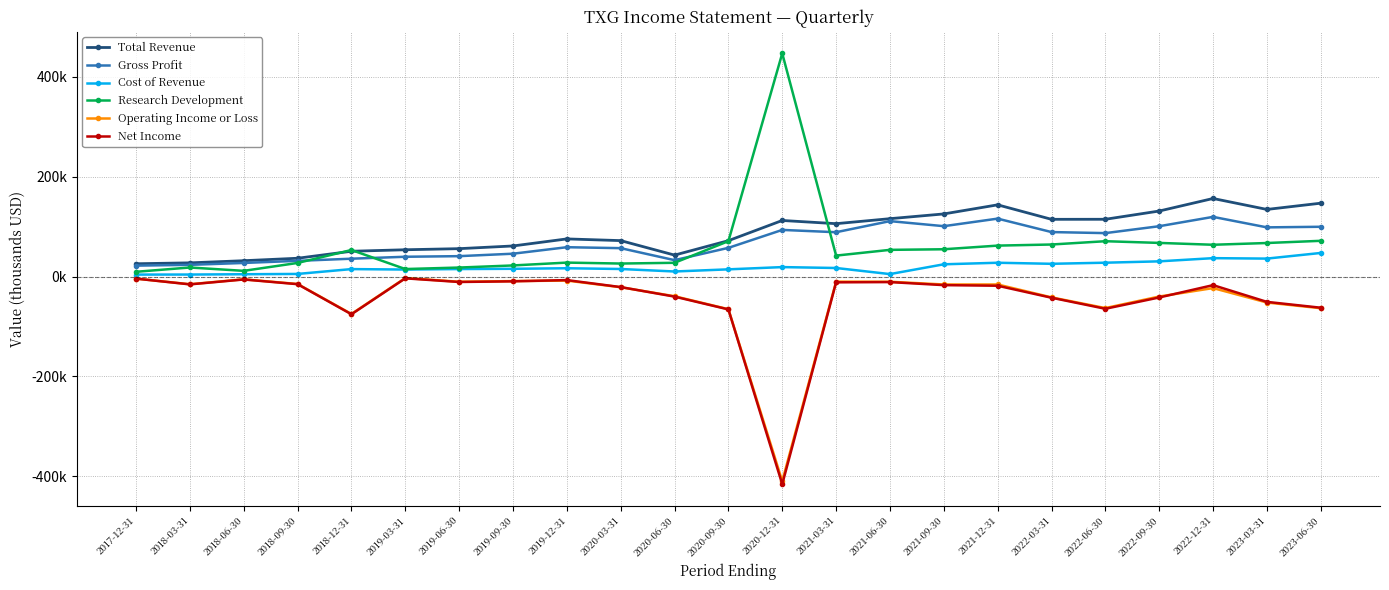

Rank the series by their maximum value, from highest to lowest.

Research Development, Total Revenue, Gross Profit, Cost of Revenue, Operating Income or Loss, Net Income